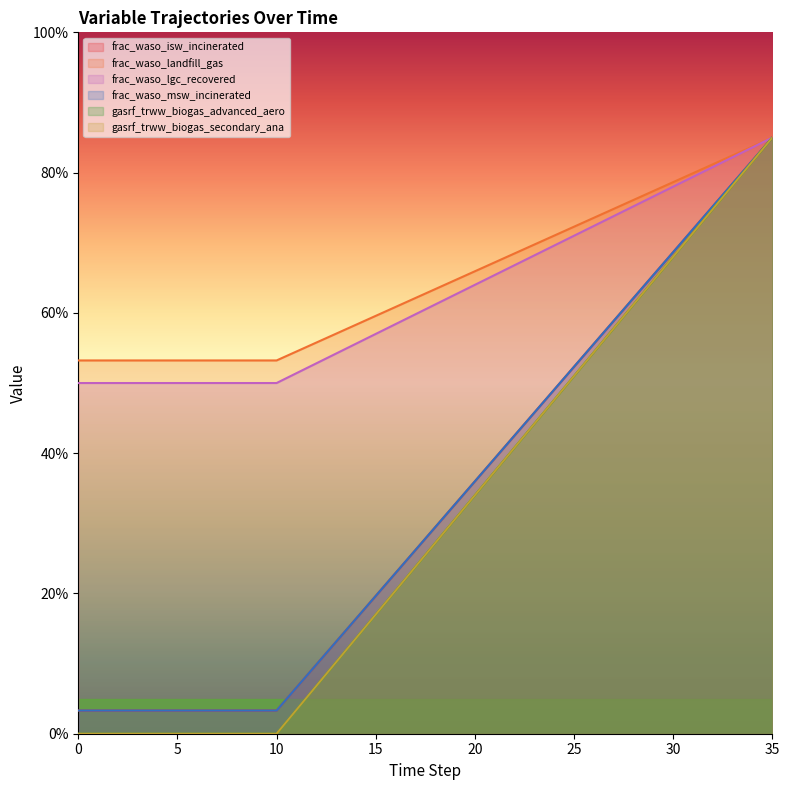

True or false: frac_waso_landfill_gas and frac_waso_isw_incinerated cross at least once.

False